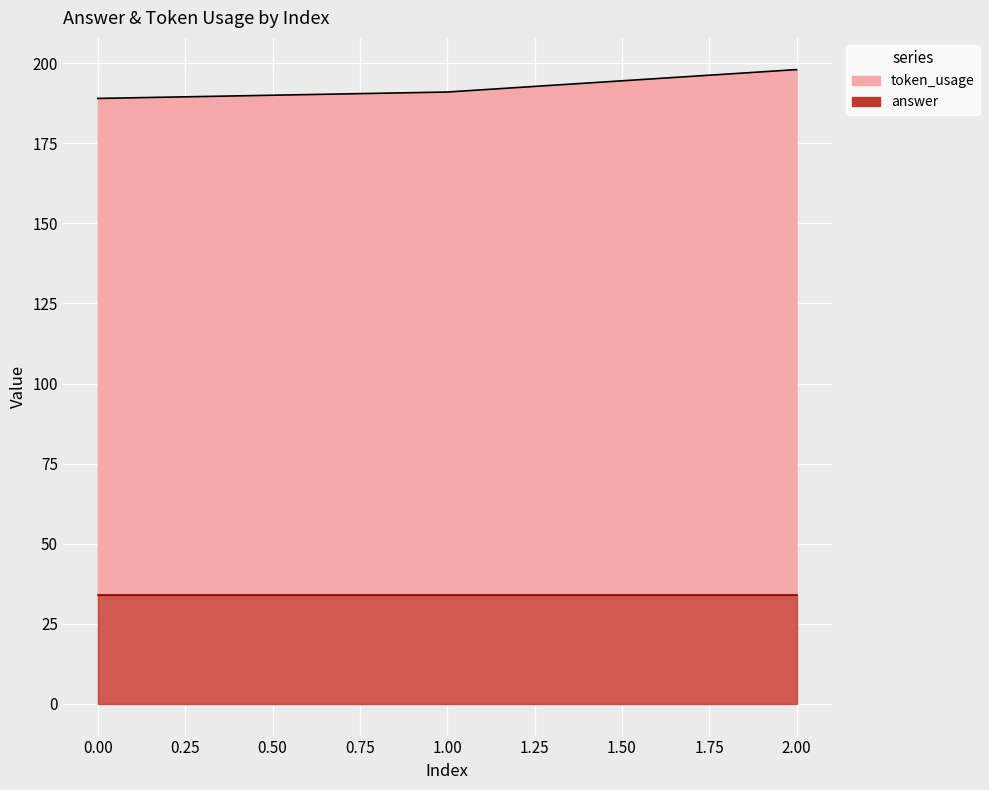

At which category does the chart reach its peak across all series?

2